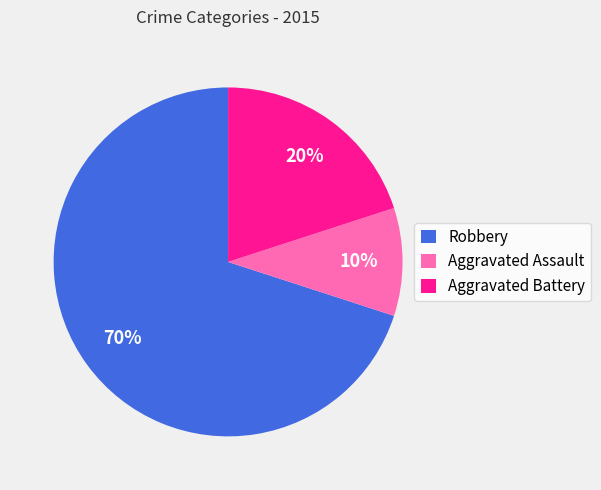

Rank the categories by value from highest to lowest.

Robbery, Aggravated Battery, Aggravated Assault